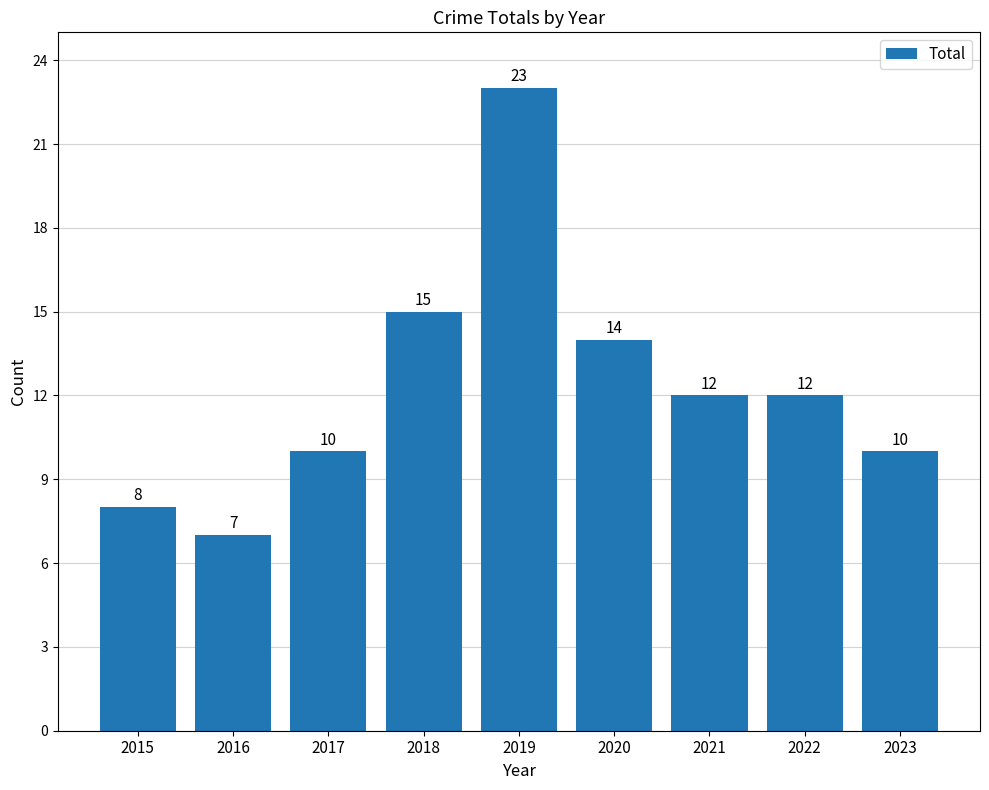

What is the difference between the maximum and minimum values?

16